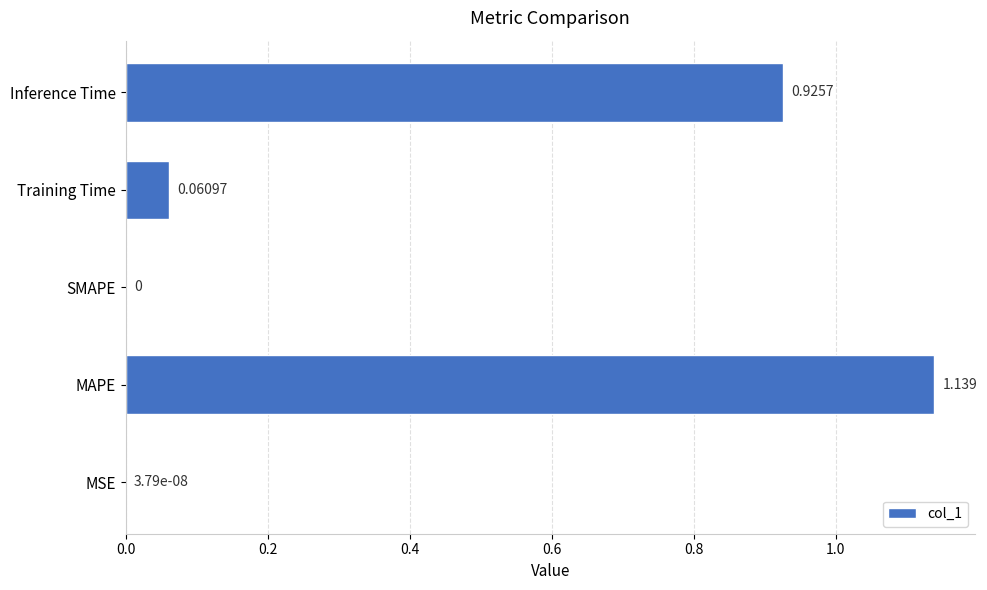

Which has a higher value, Inference Time or SMAPE?

Inference Time